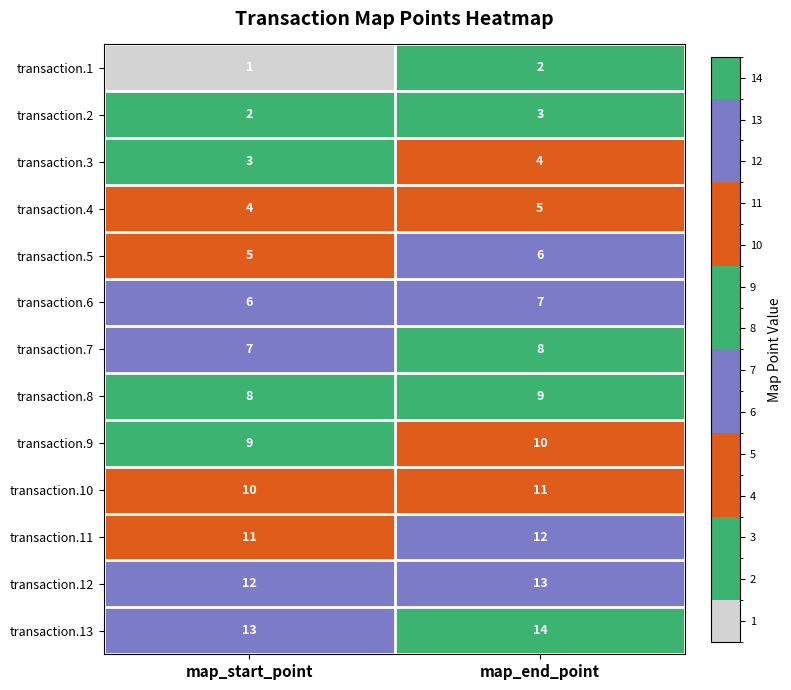

What is the total value across all series at map_end_point?

104